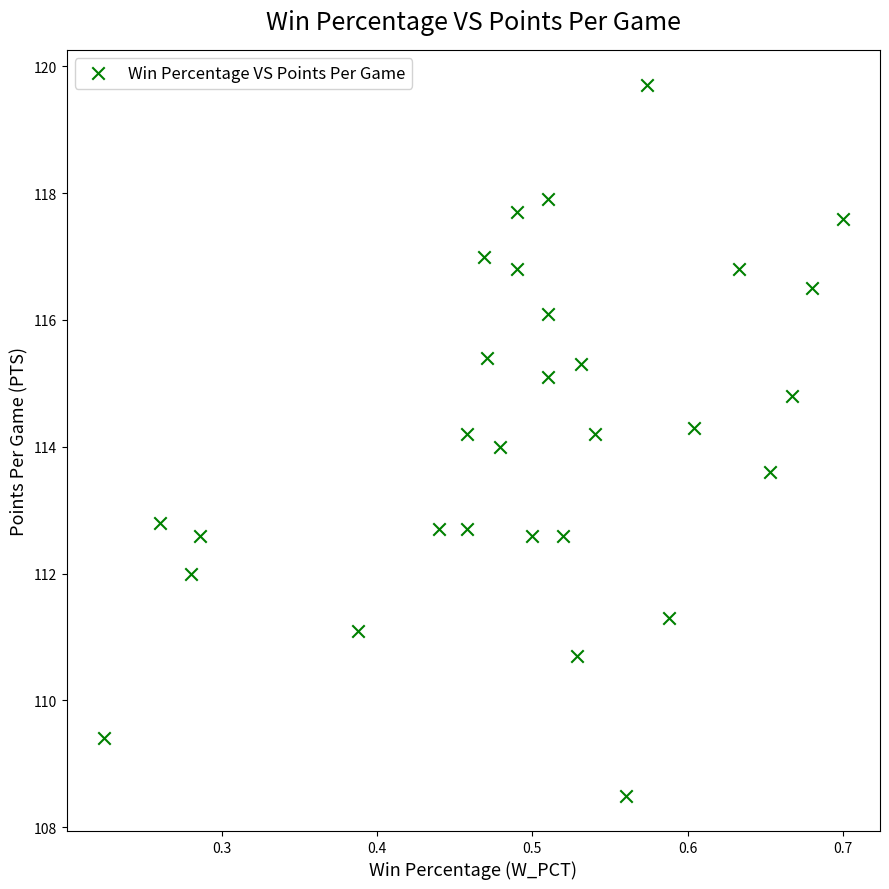

What is the range of X values (max minus min)?

0.5